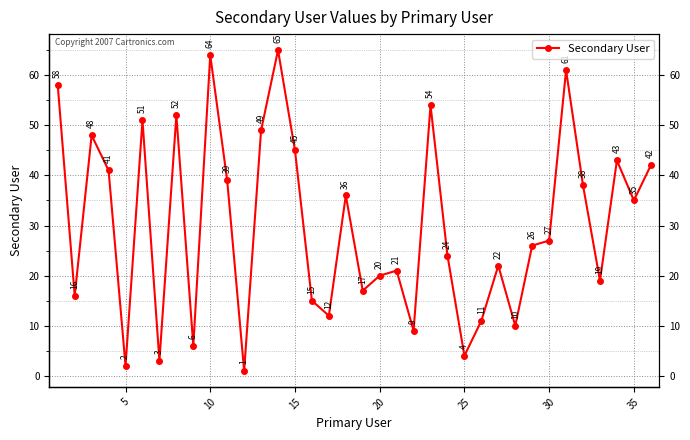

What is the value of the 25th point from the left?

4